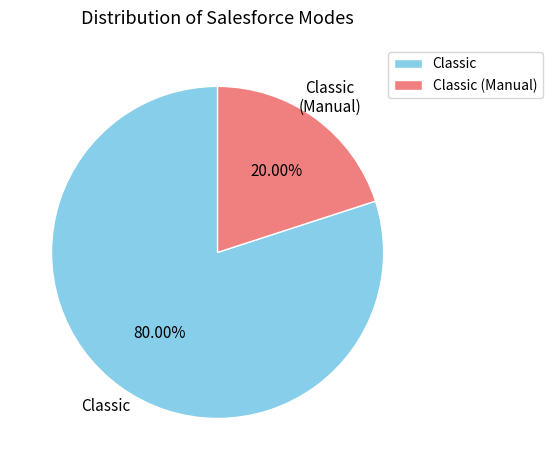

Do Classic and Classic (Manual) together represent more than half of the pie?

Yes